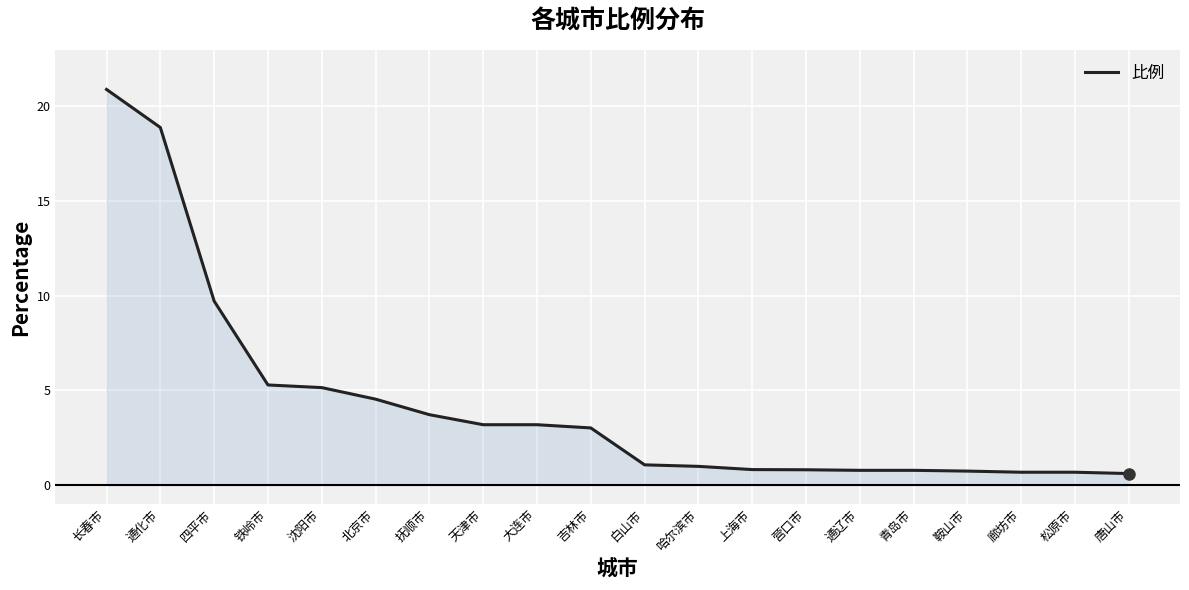

True or false: the data shows 10.4 at 长春市.

False